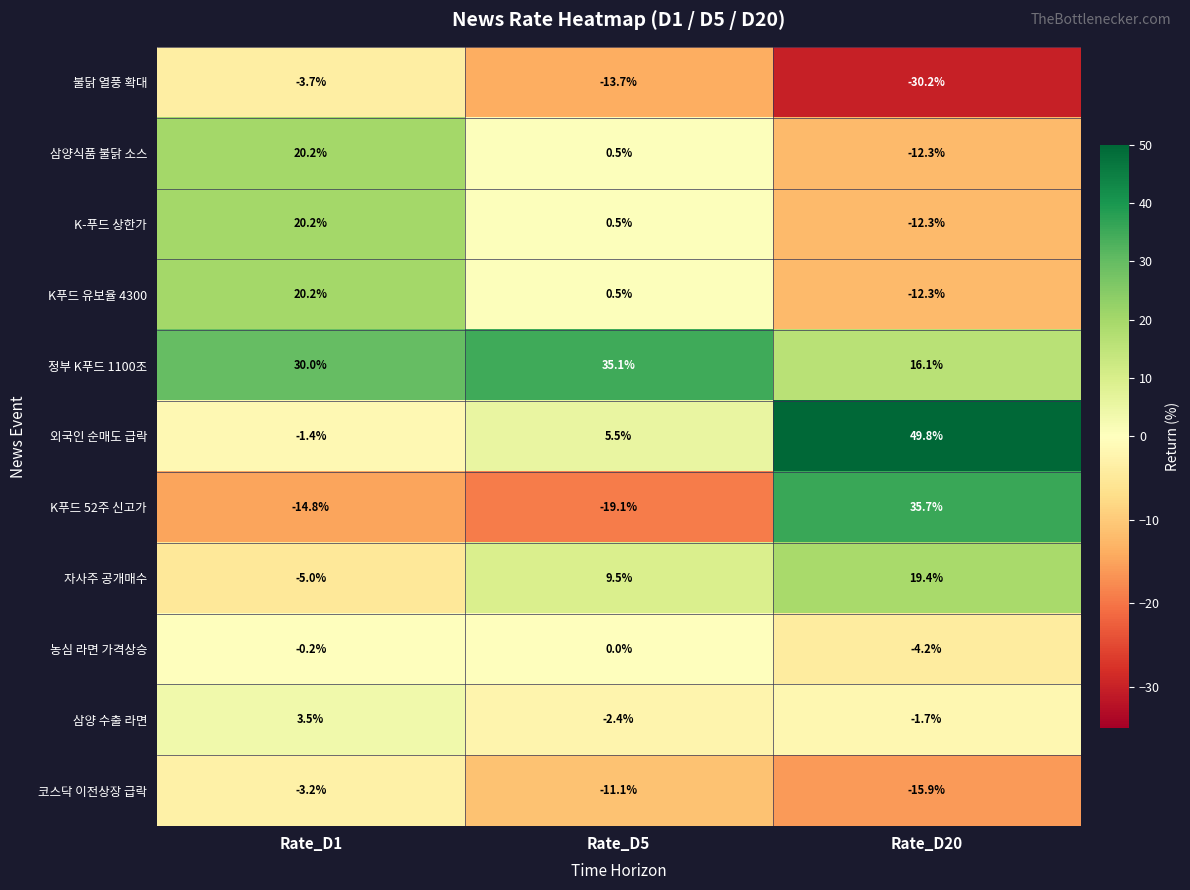

Rank the categories by 삼양 수출 라면 value from lowest to highest.

Rate_D5, Rate_D20, Rate_D1